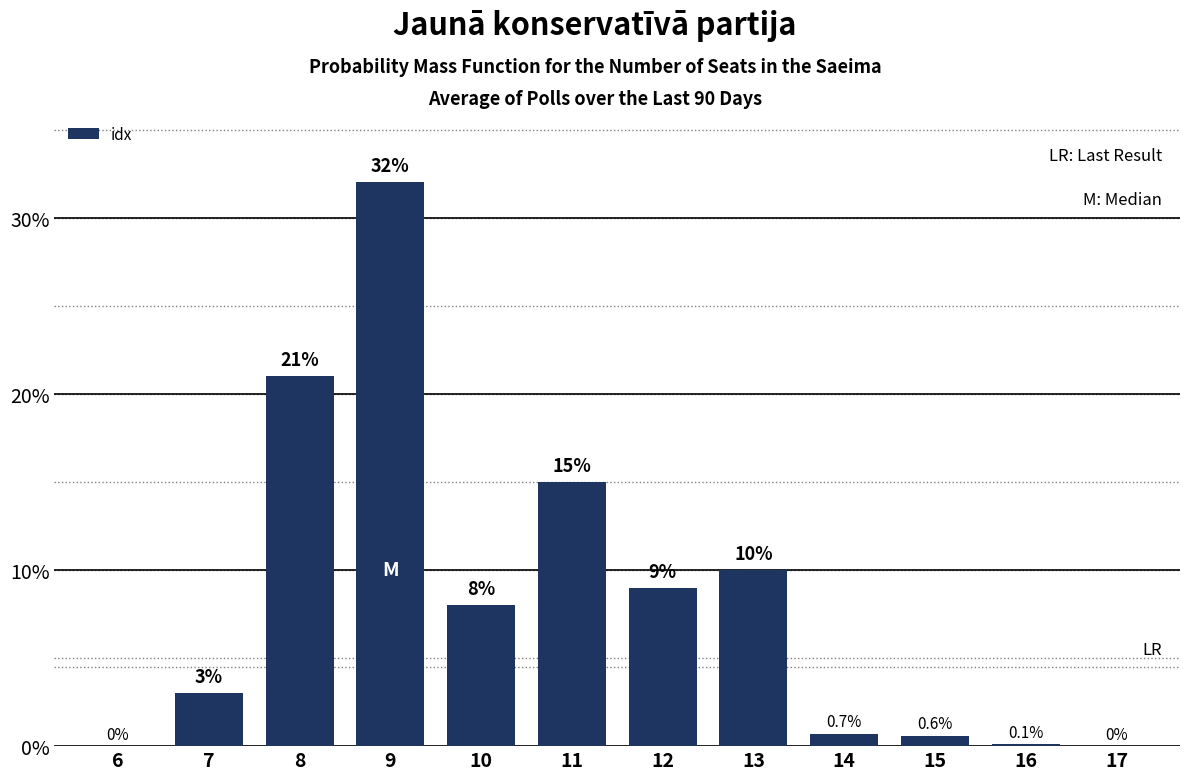

Reading left to right, what are all the values shown in this chart?

6=0.0	7=3.0	8=21.0	9=32.0	10=8.0	11=15.0	12=9.0	13=10.0	14=0.7	15=0.6	16=0.1	17=0.0